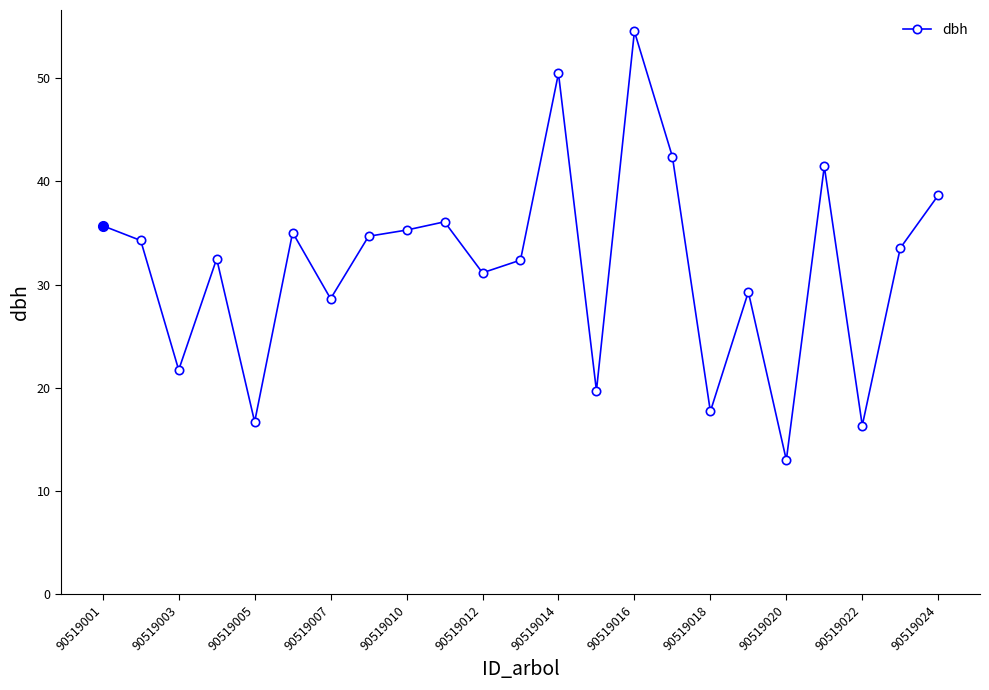

True or false: there are more than 2 points higher than both neighbors.

True